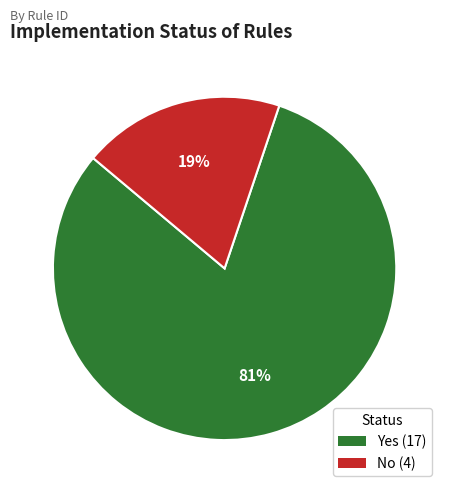

The No slice represents 5% of the pie. True or false?

False